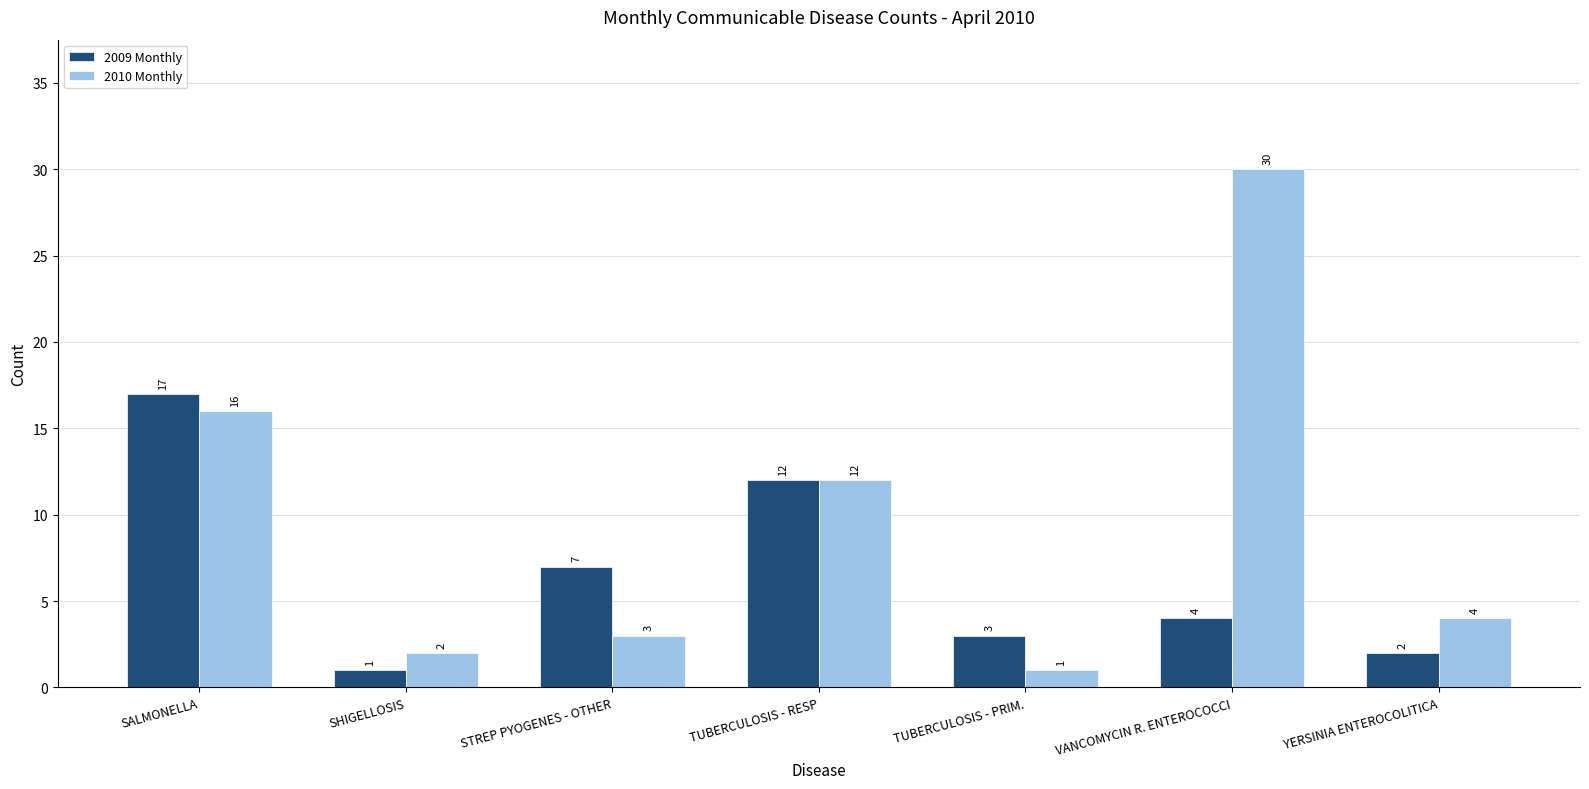

Rank the categories by 2010 Monthly value from lowest to highest.

TUBERCULOSIS - PRIM., SHIGELLOSIS, STREP PYOGENES - OTHER, YERSINIA ENTEROCOLITICA, TUBERCULOSIS - RESP, SALMONELLA, VANCOMYCIN R. ENTEROCOCCI